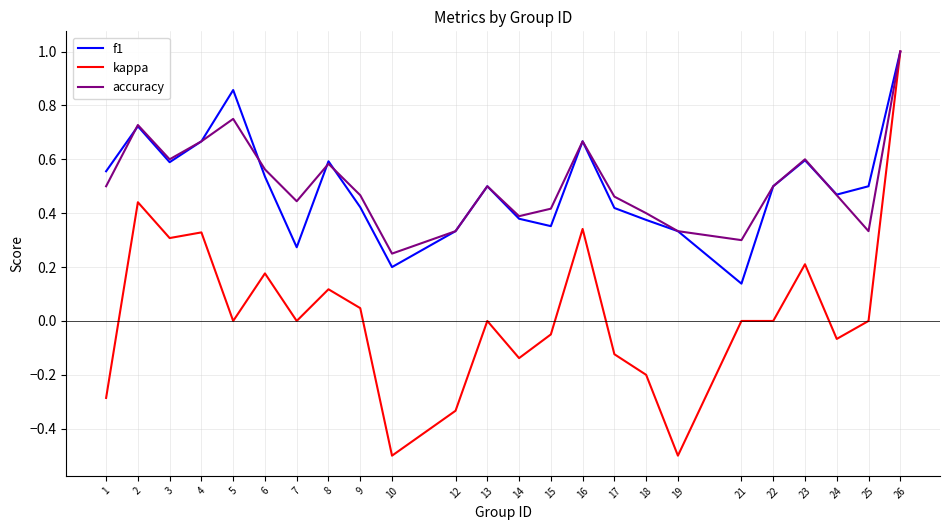

Which series has the widest spread of values?

kappa